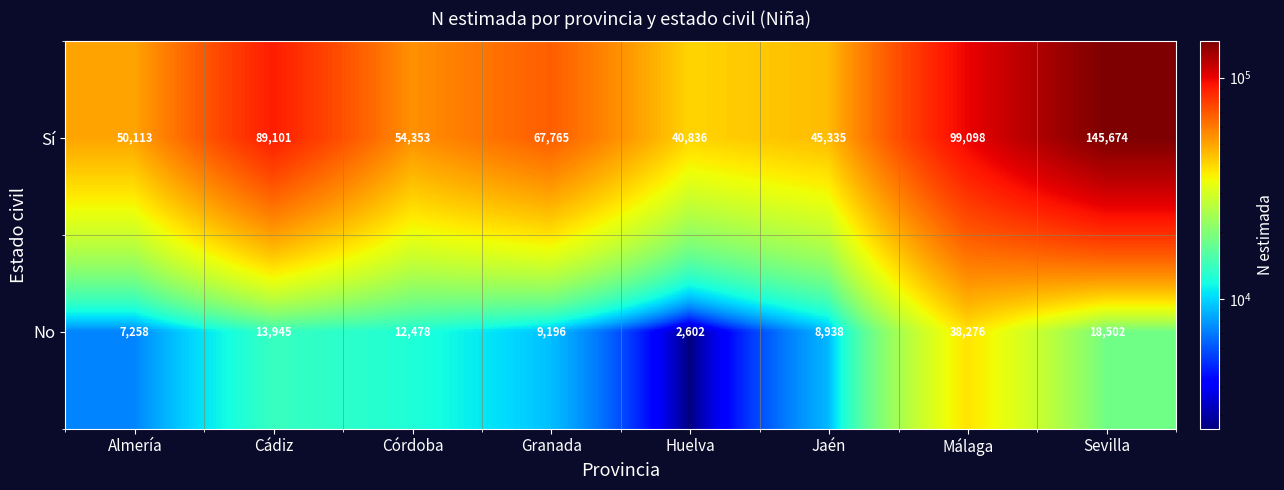

At which category is the sum across all series the highest?

Sevilla